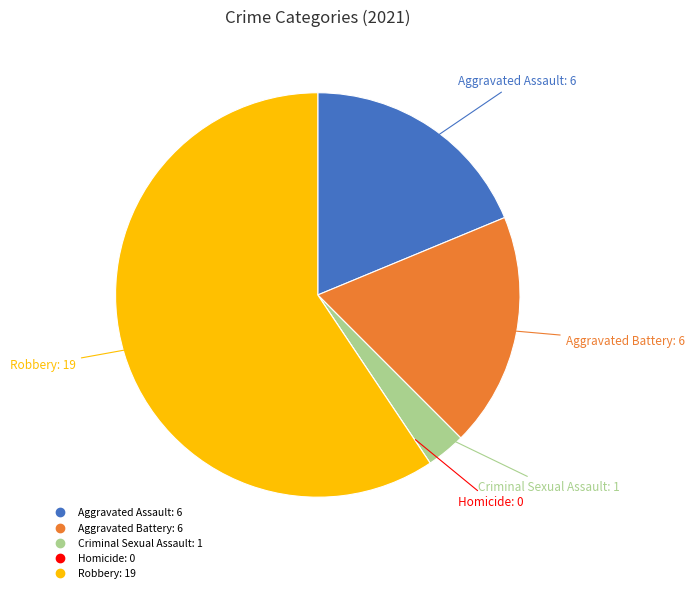

Is there any slice that represents more than half of the pie?

Yes